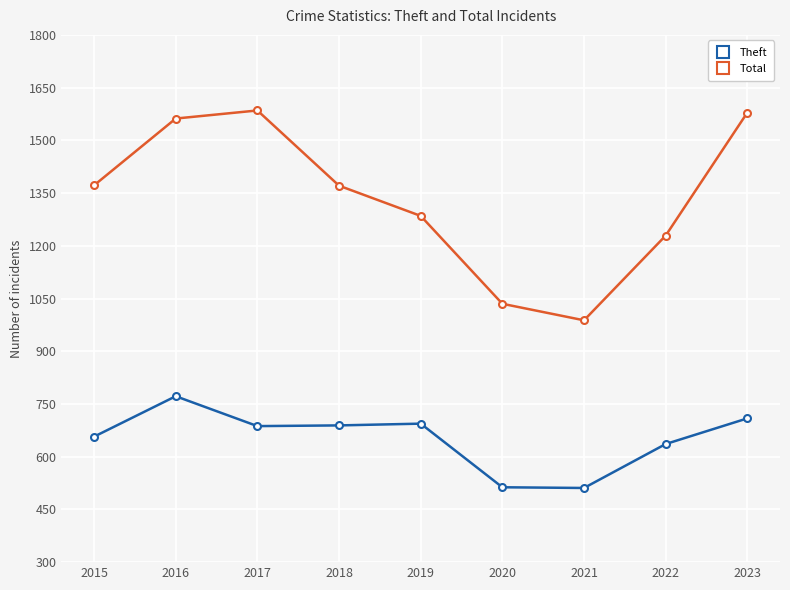

True or false: Theft has more than 1 points higher than both neighbors.

True